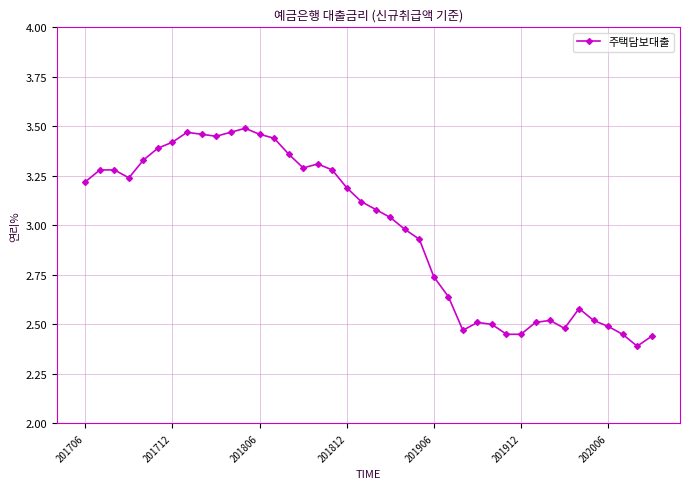

What is the difference between the second highest and minimum values?

1.1